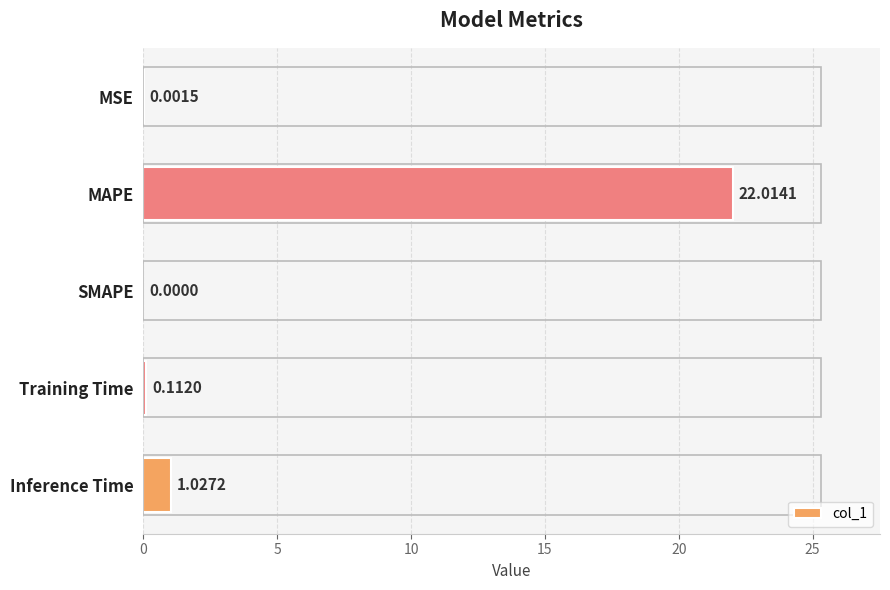

Which has a higher value, Inference Time or MSE?

Inference Time